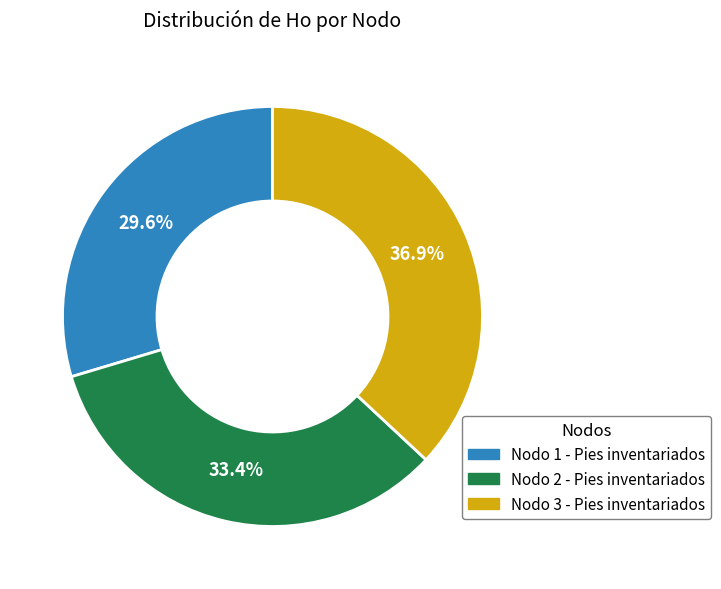

Is there any slice that represents more than half of the pie?

No